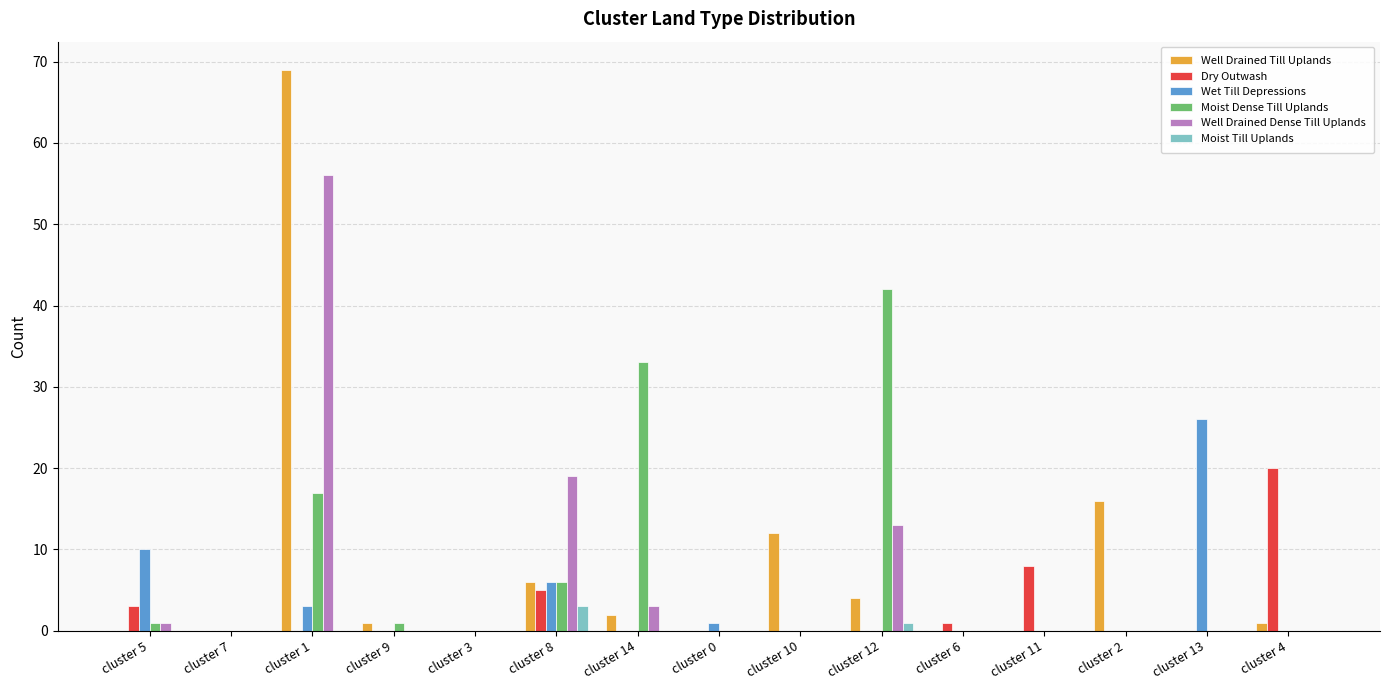

What is the sum of all Moist Dense Till Uplands values?

100